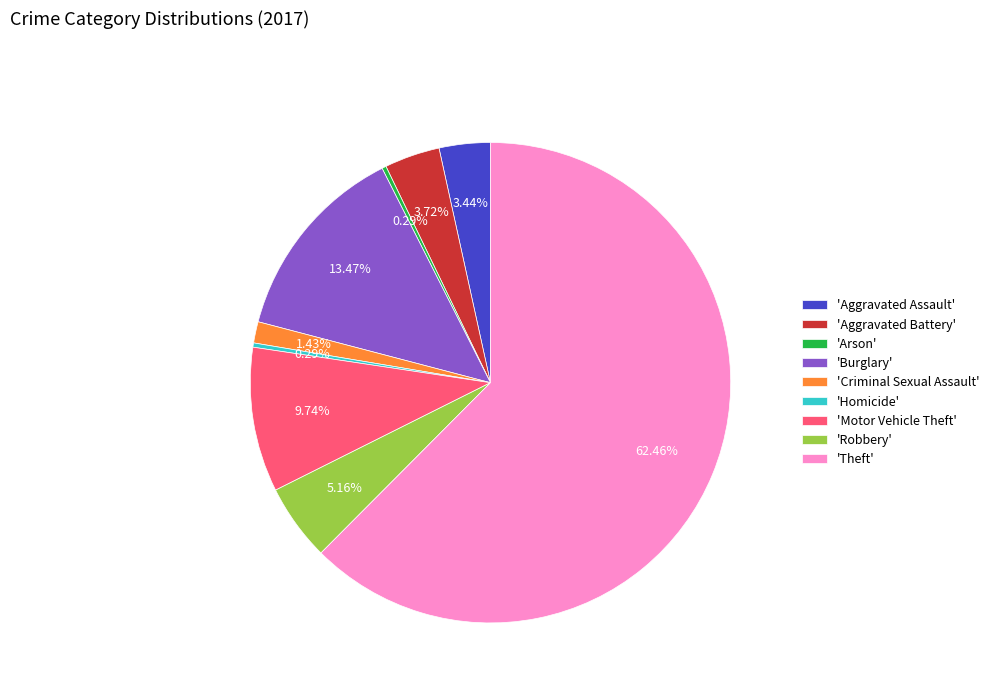

Which category accounts for the majority?

'Theft'